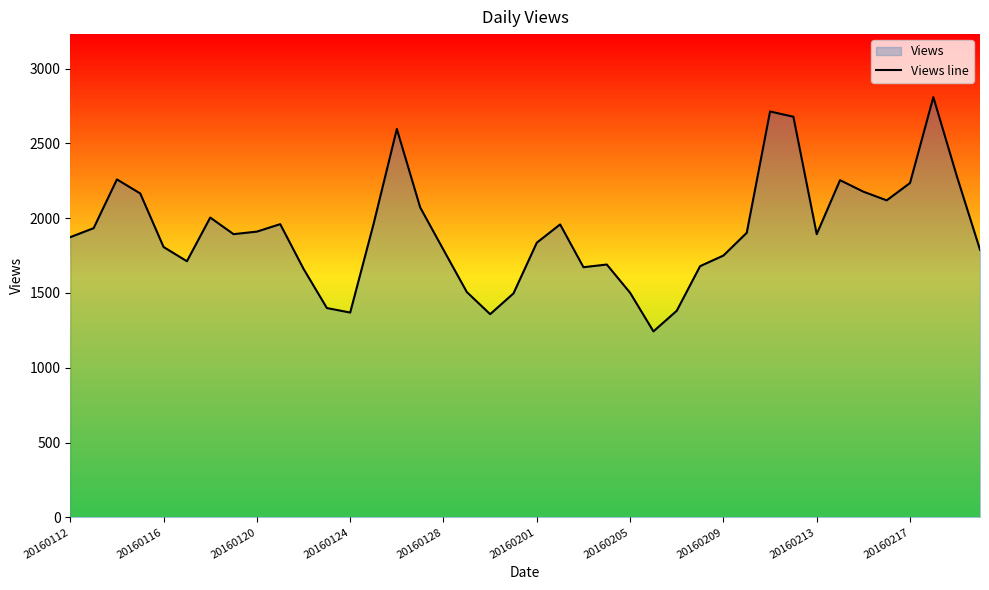

What is the smallest value displayed?

1243